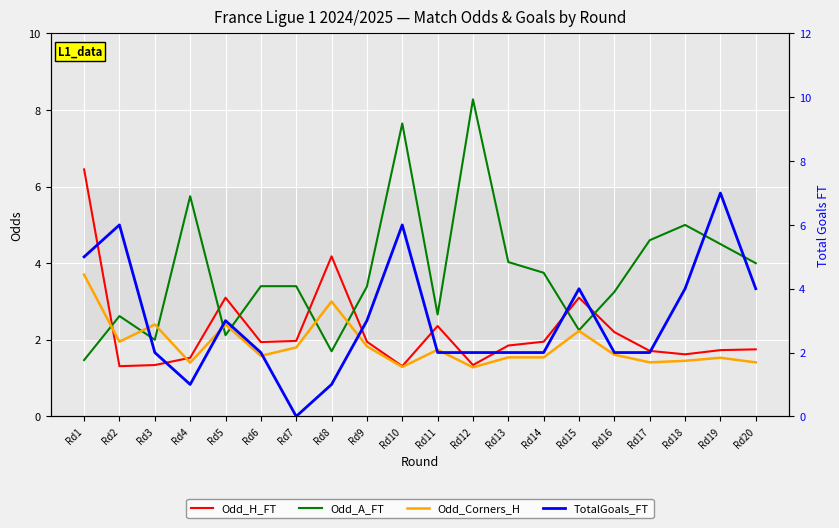

How many categories are shown in the chart?

20